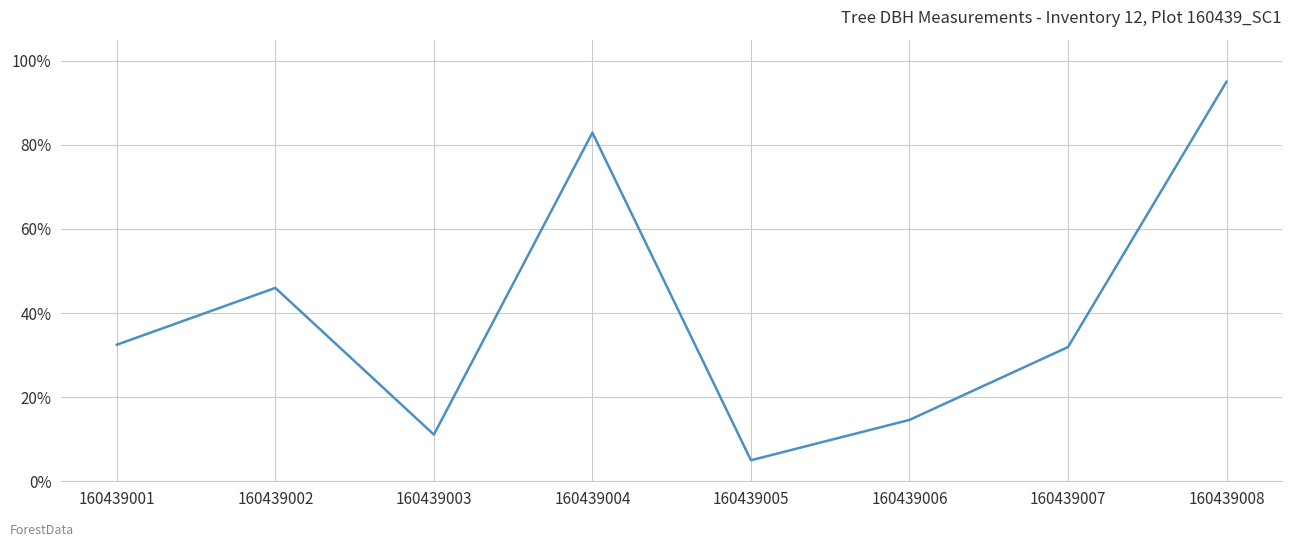

The chart shows a value of 137.5 at 160439004. True or false?

False